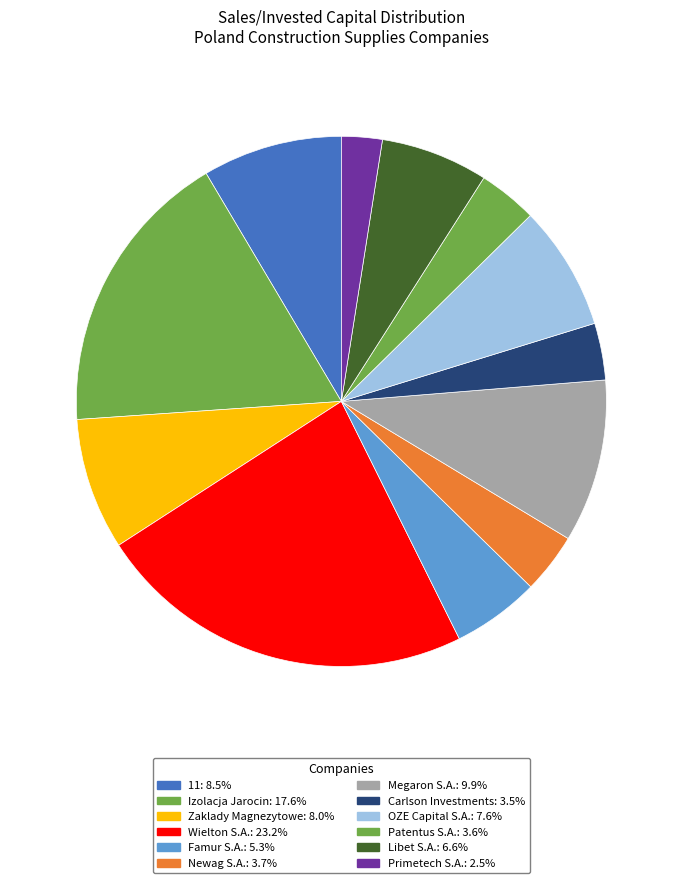

Which has a higher value, Wielton S.A. or 11?

Wielton S.A.